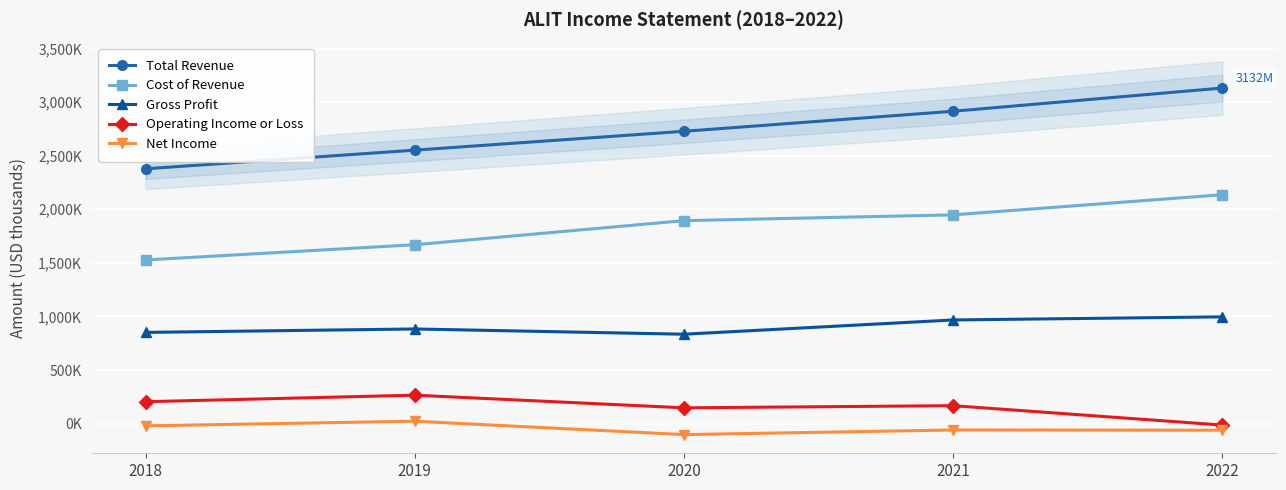

Which series has the largest range (max minus min)?

Total Revenue